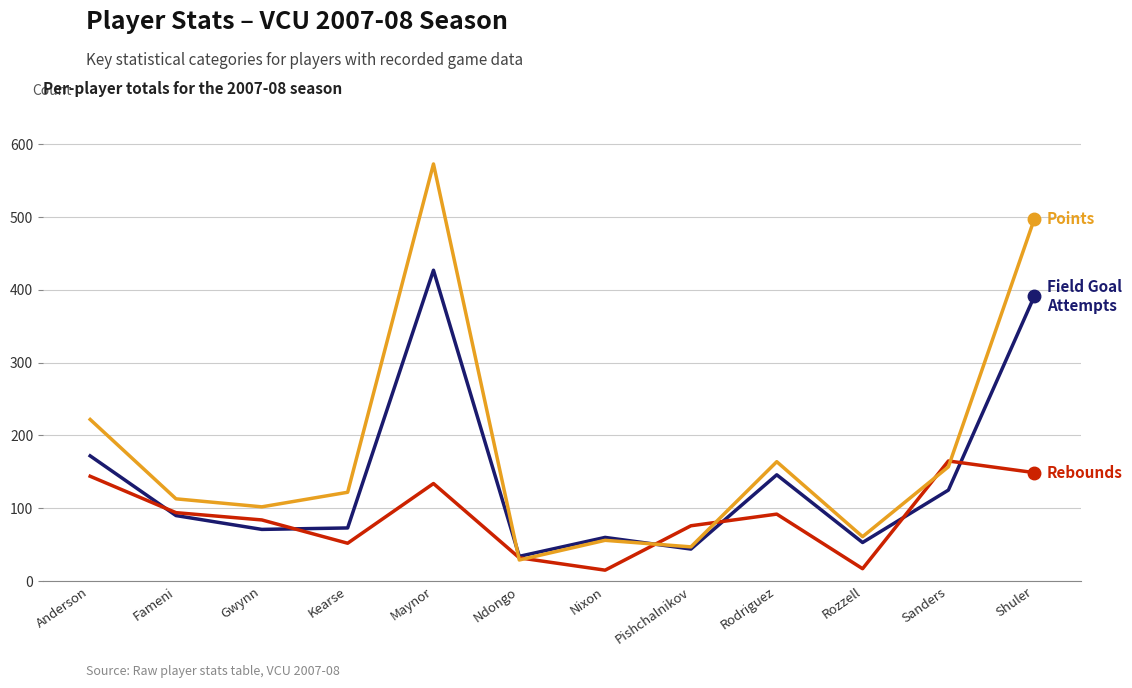

At which category does the chart reach its peak across all series?

Maynor